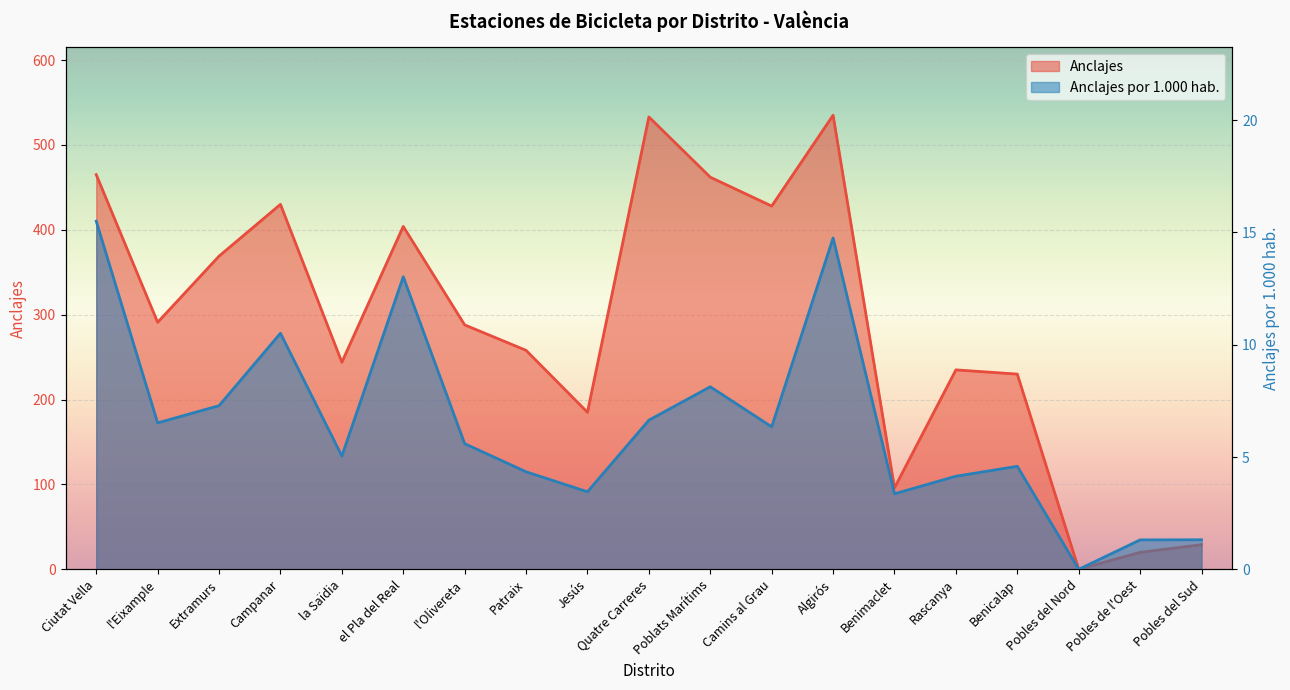

What is the sum of all Anclajes por 1.000 hab. values?

121.9